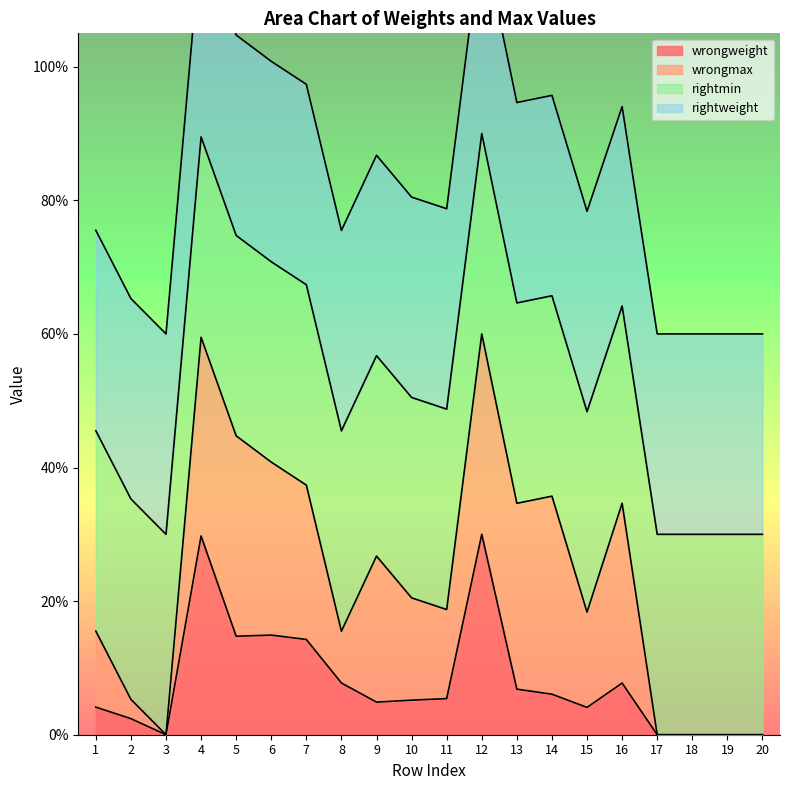

List the series in order of their peak value, highest first.

wrongweight, wrongmax, rightmin, rightweight